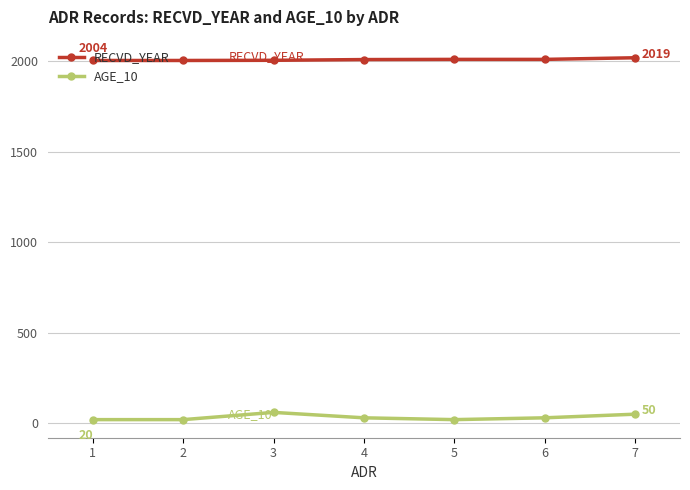

At which label does AGE_10 first exceed 30?

3